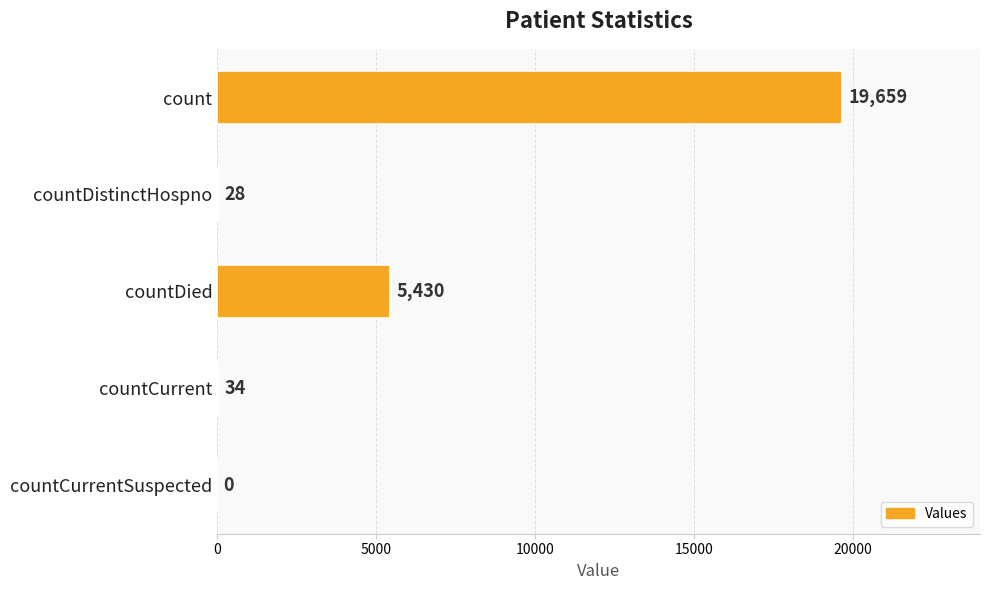

At which label is the value closest to 9829?

countDied